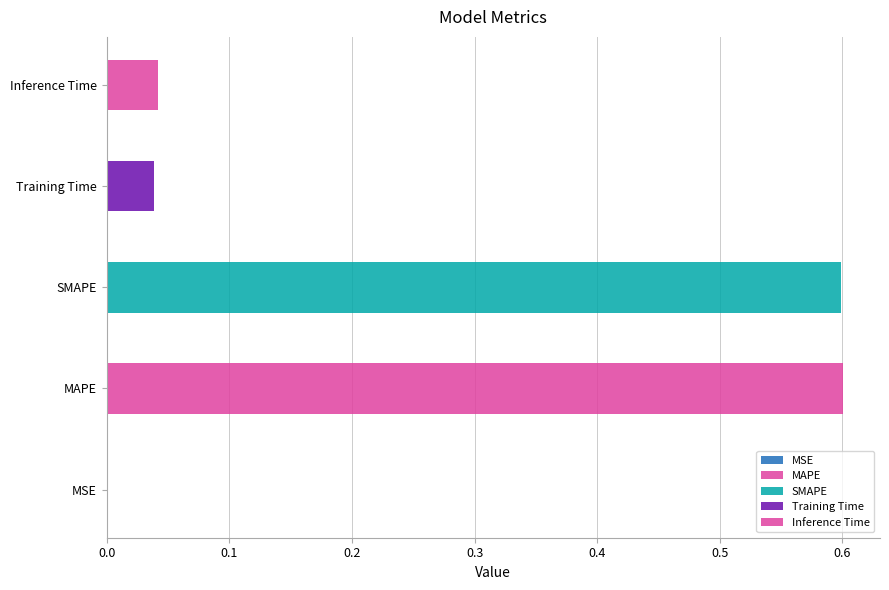

Is it true that the value at MSE is 0.0?

True